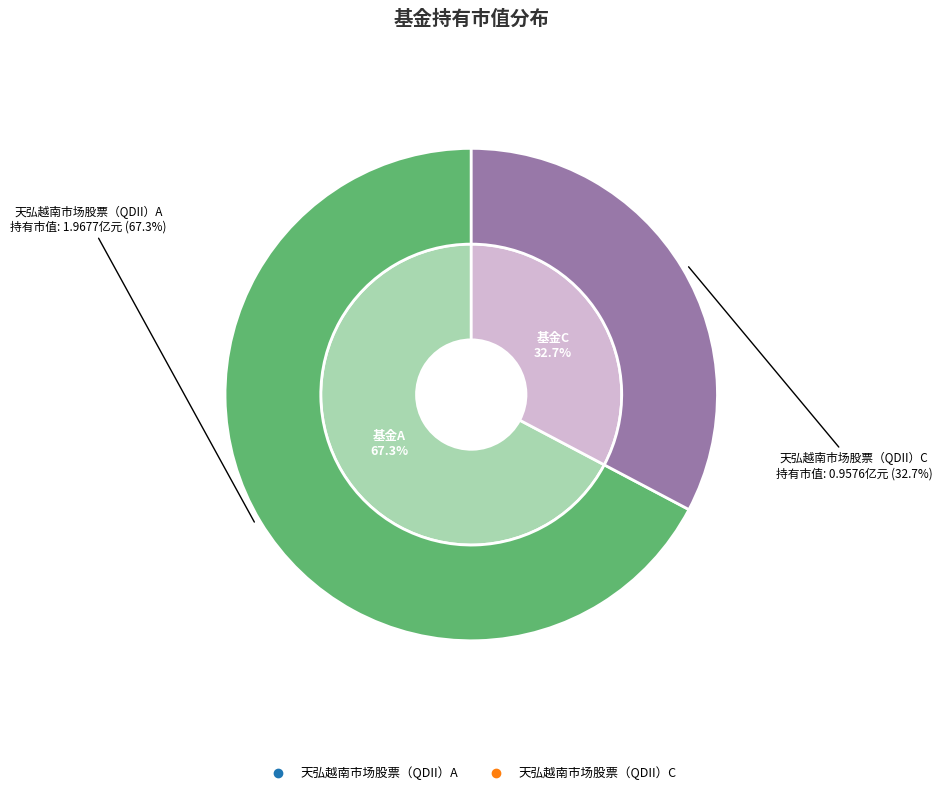

Rank the categories by value from highest to lowest.

天弘越南市场股票（QDII）A, 天弘越南市场股票（QDII）C